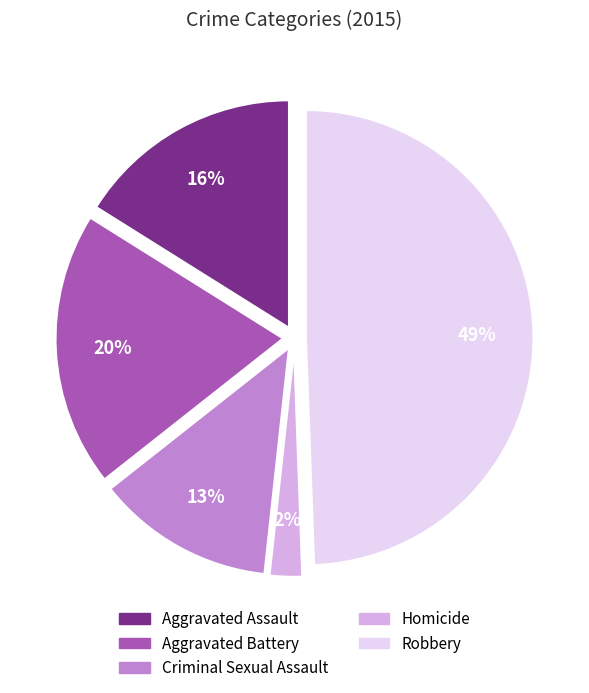

Which category has the smallest portion of the pie?

Homicide